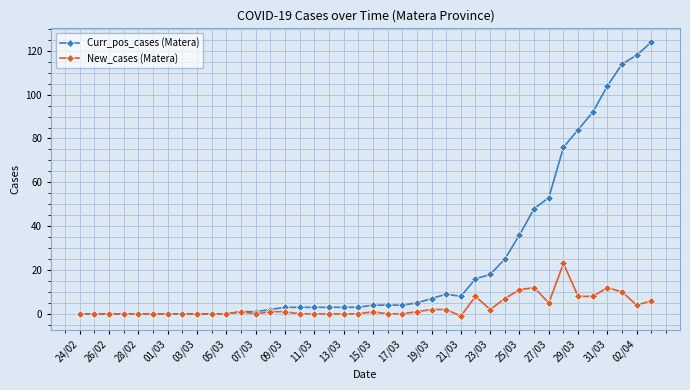

At how many categories does at least one series exceed 68?

7